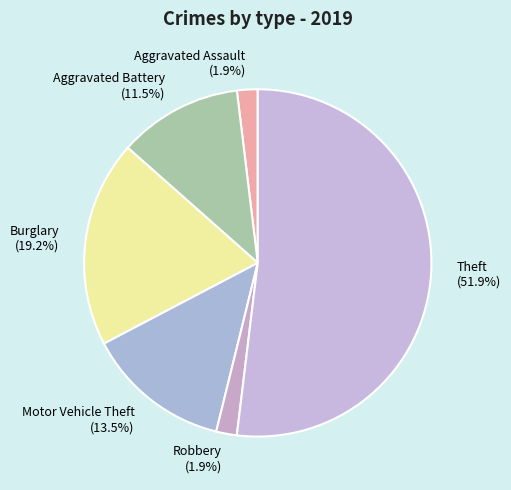

To the nearest percent, what is the average slice percentage?

17%